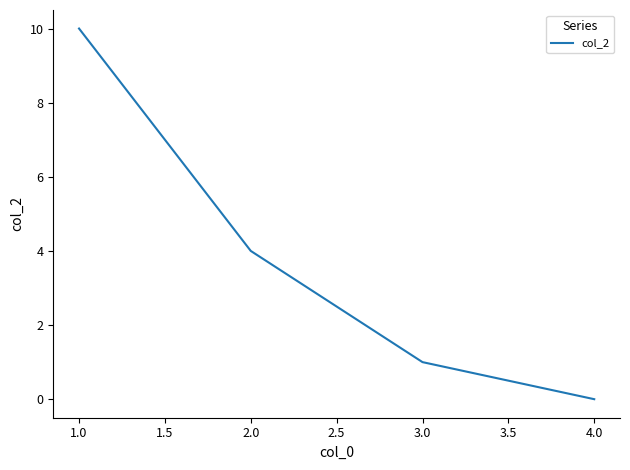

What is the change in value from 2.0 to 4.0?

-4